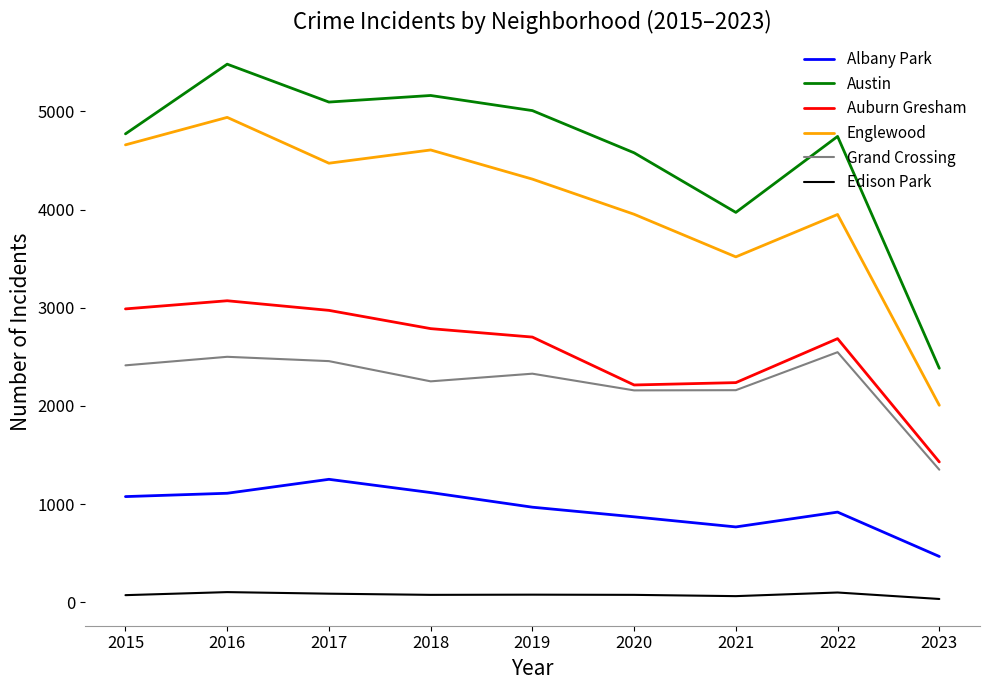

What is the maximum value shown in the chart?

5481